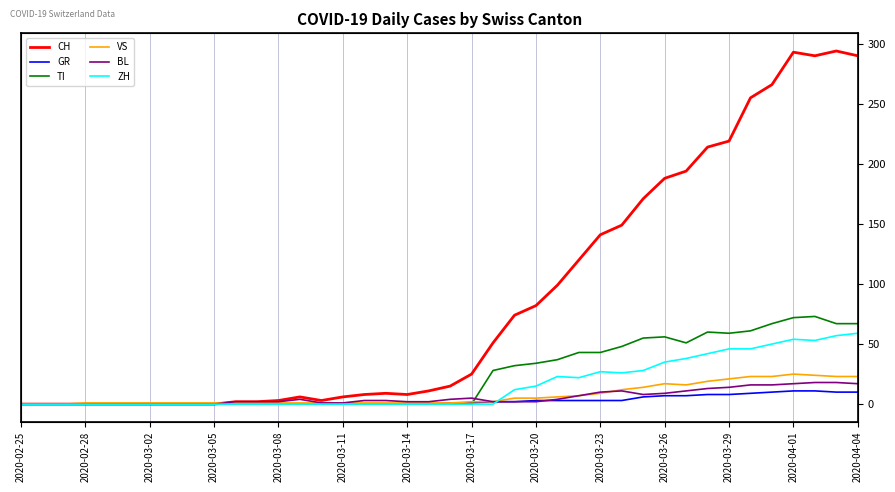

How many data points does each series have?

40